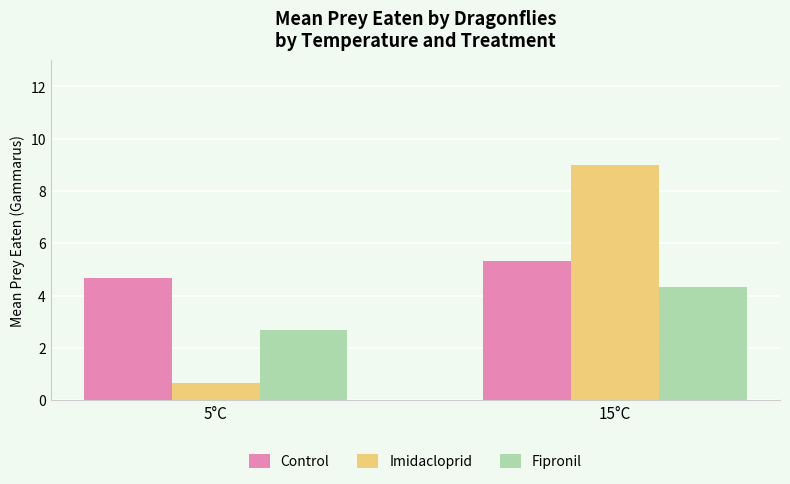

What is the label of the 1st bar from the right?

15°C